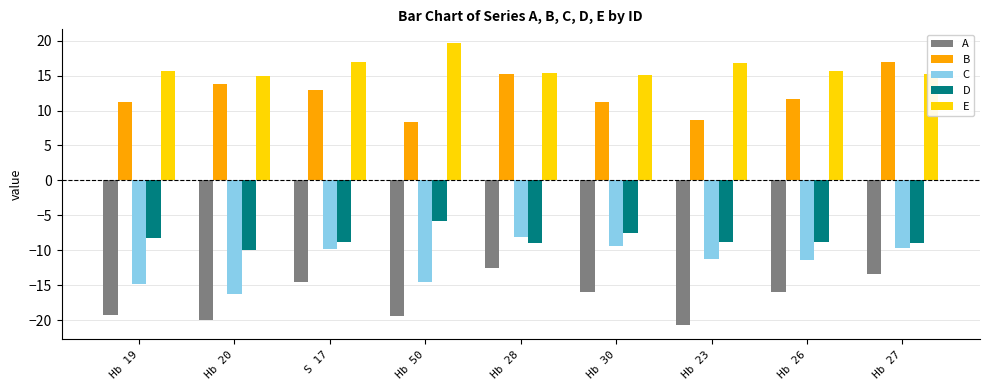

Is it true that E equals 23.3 at Hb 27?

False